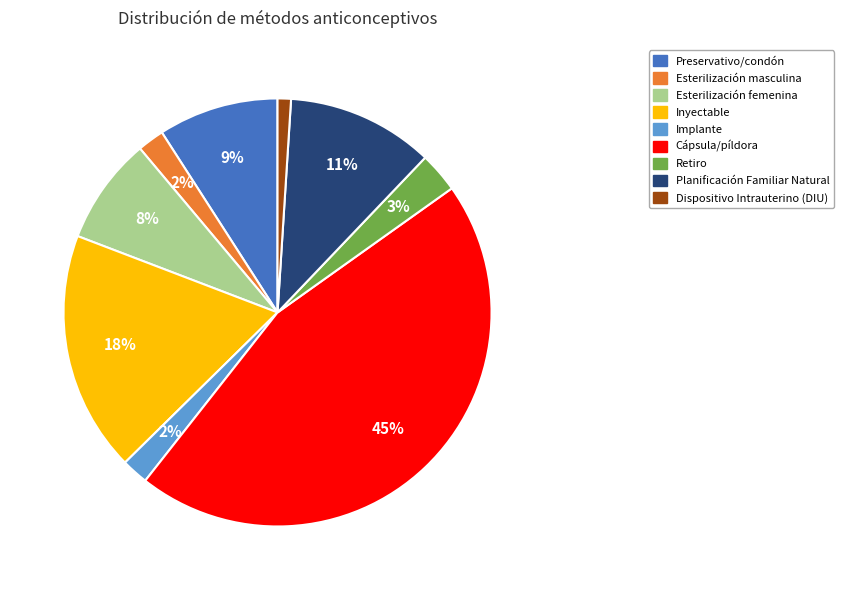

Is the sum of Esterilización femenina and Esterilización masculina greater than half?

No